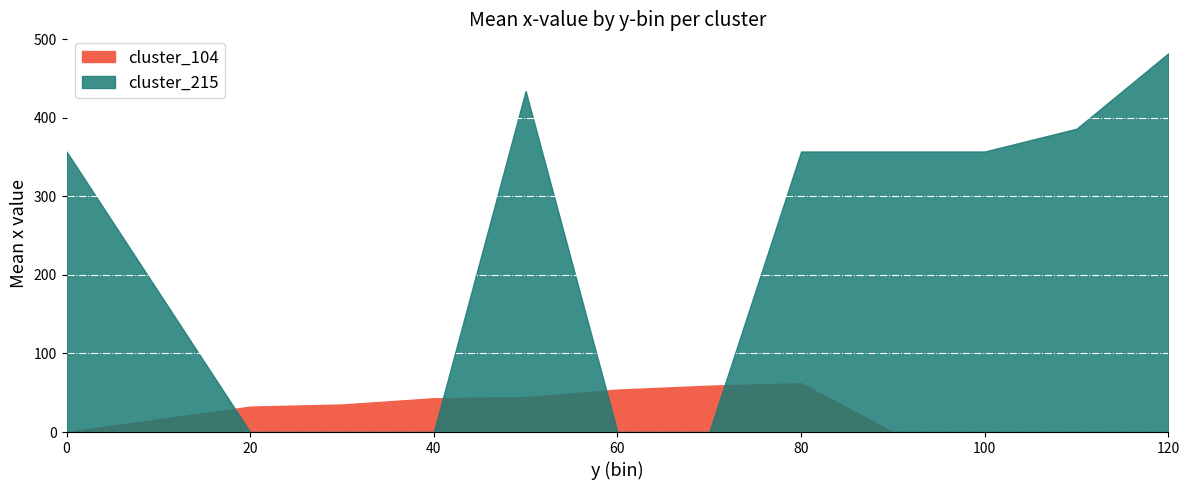

What is the spread (max minus min) of values at 45?

430